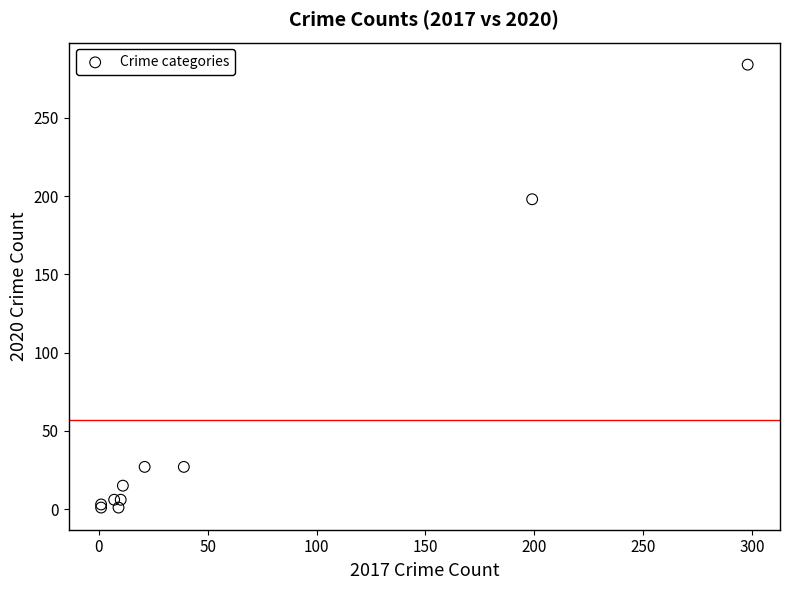

What Y value in the scatter plot is closest to 142?

198